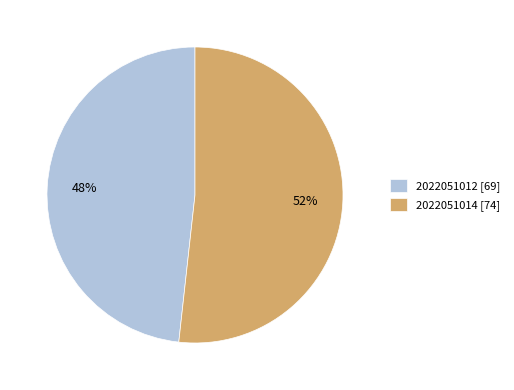

The 2022051014 slice represents 52% of the pie. True or false?

True